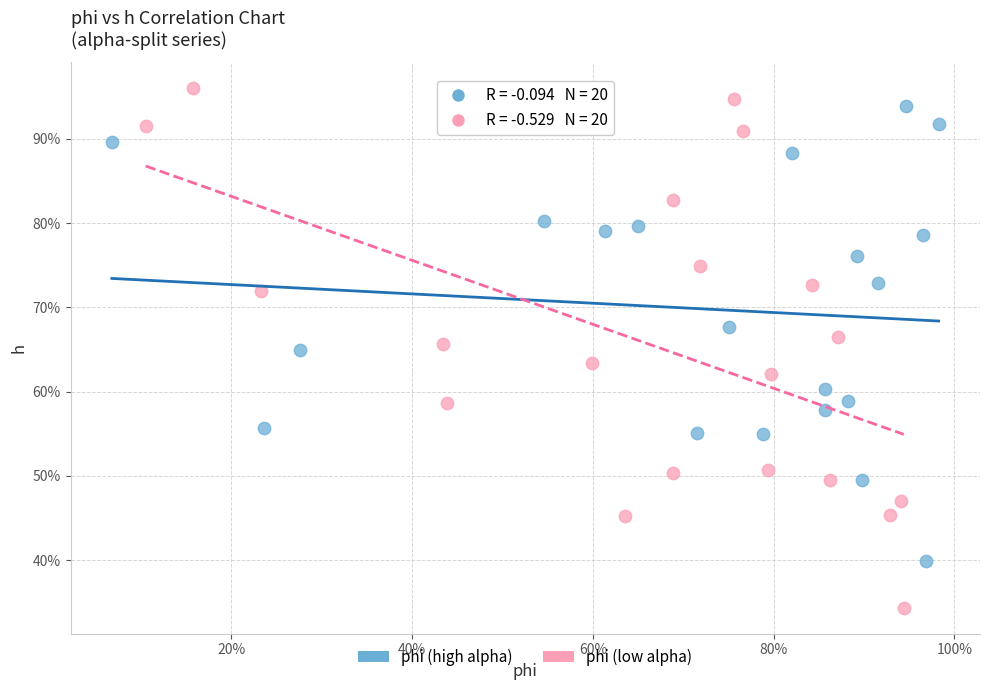

What are all the series names shown in the legend?

phi (high alpha), phi (low alpha)